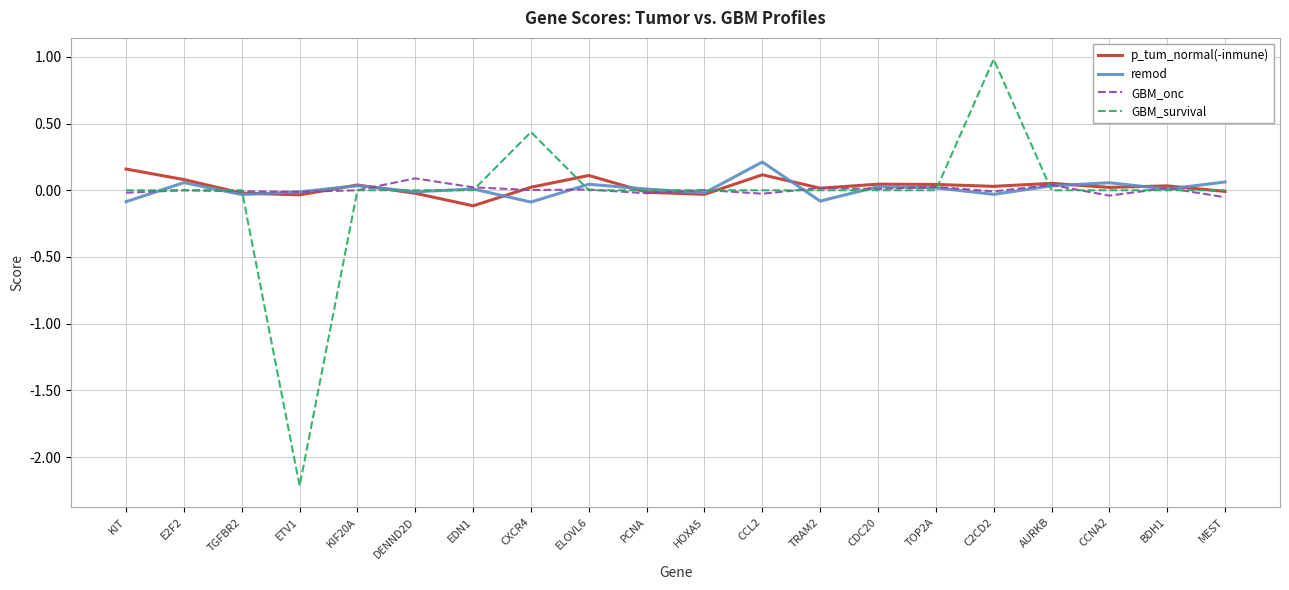

Which series has the widest spread of values?

GBM_survival